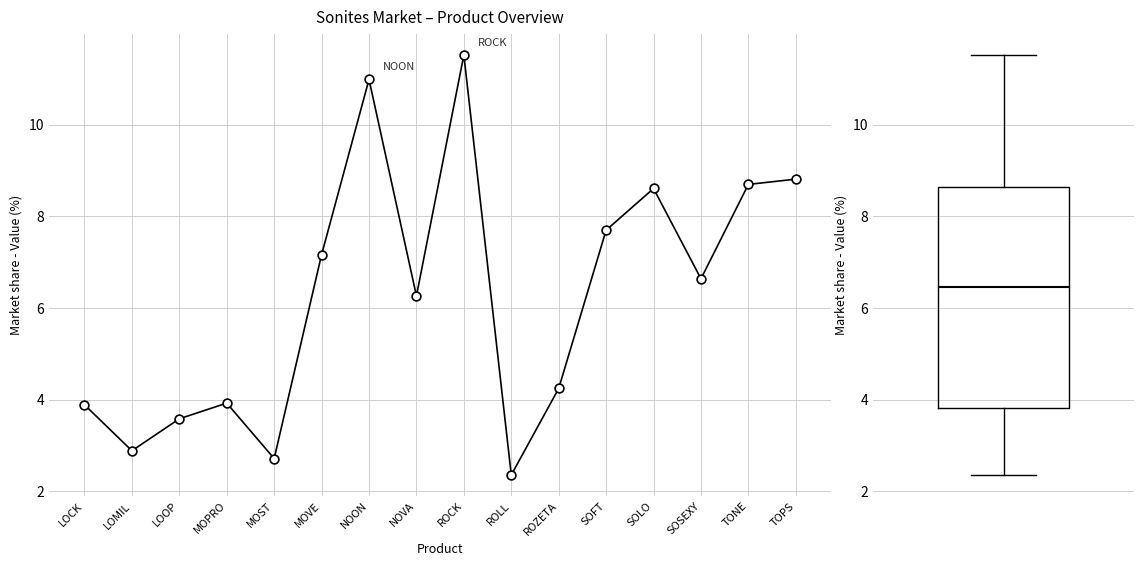

What is the ratio of the value at LOOP to the value at ROLL?

1.5